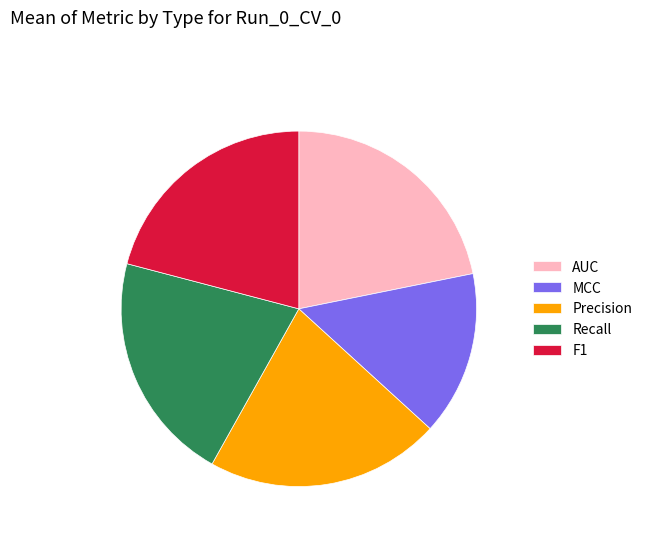

Between MCC and Precision, which is larger?

Precision